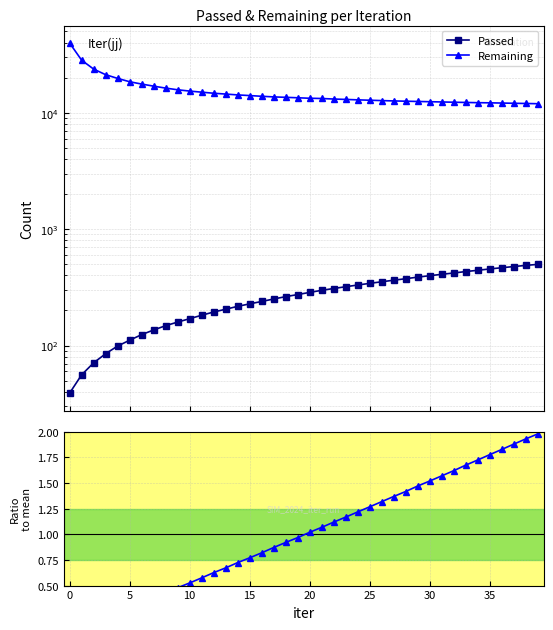

Read the Passed value at 14.

217.0